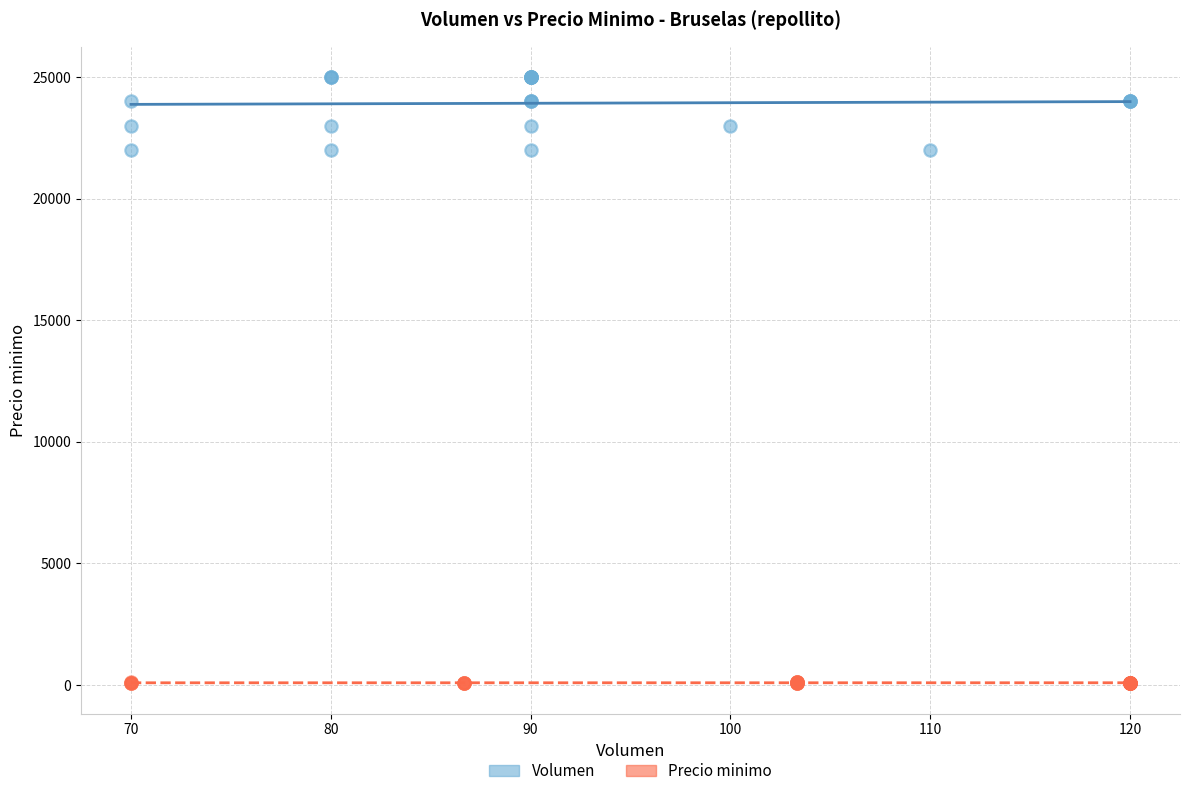

Which series contains the highest Y value?

Volumen